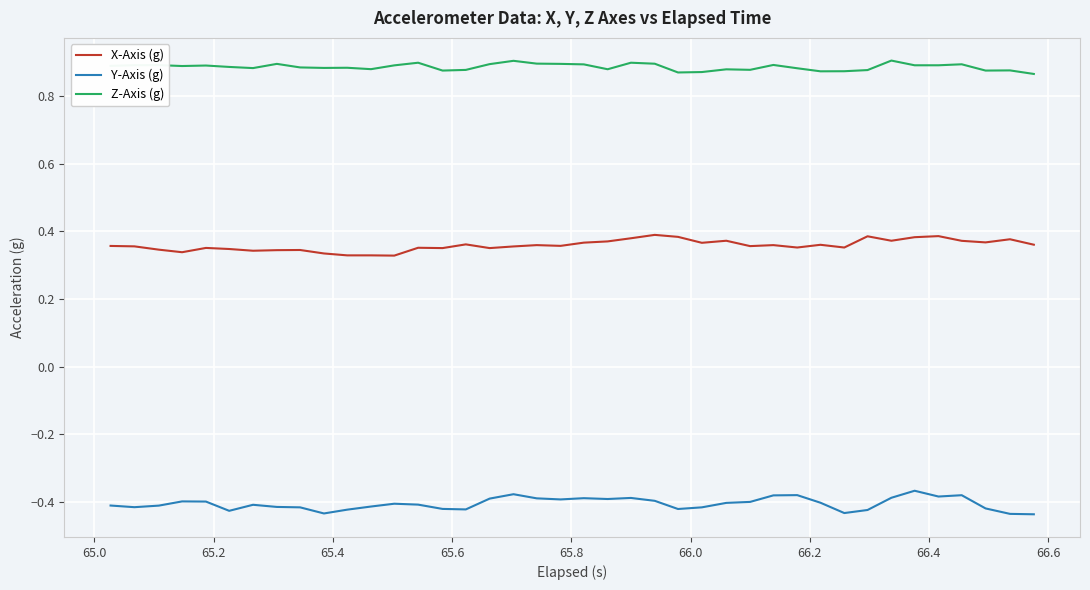

Rank the series by their average value, from lowest to highest.

Y-Axis (g), X-Axis (g), Z-Axis (g)